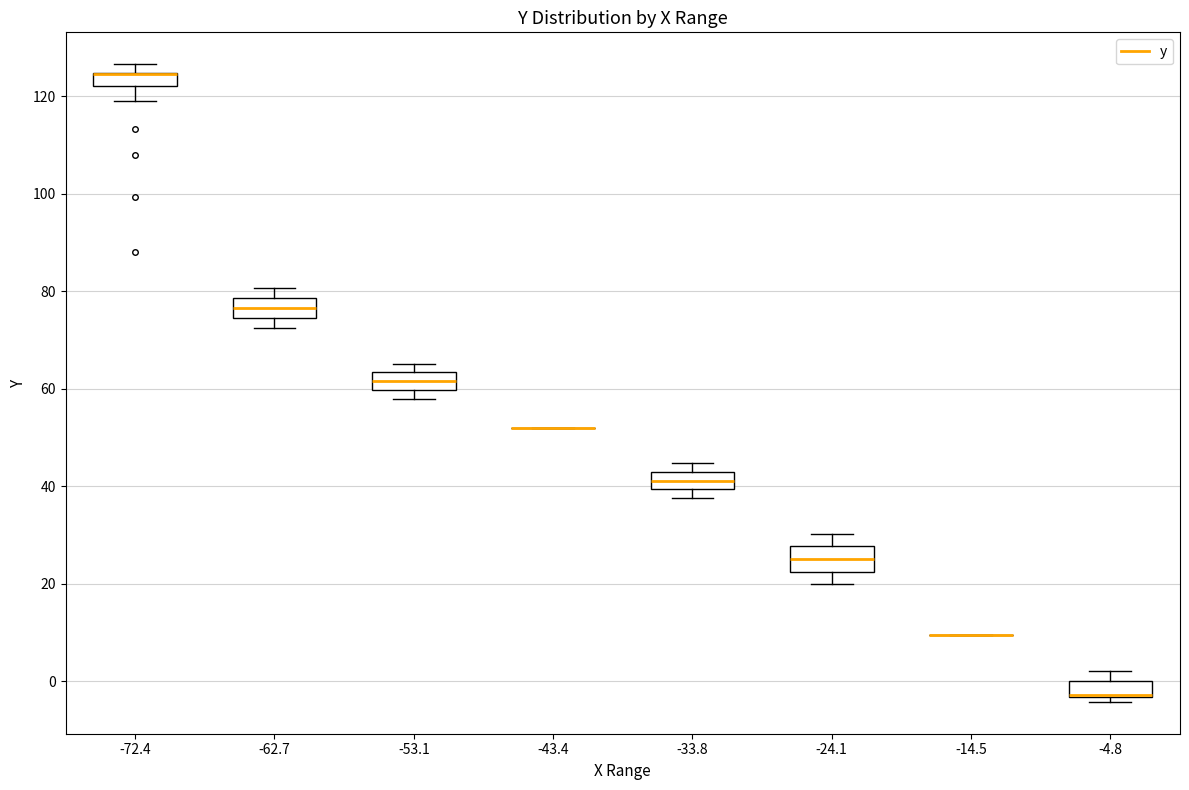

Where is the upper edge of the box at x = -24.1 on the y-axis? The values are not printed on the chart, so give them approximately, as read against the axis.

28